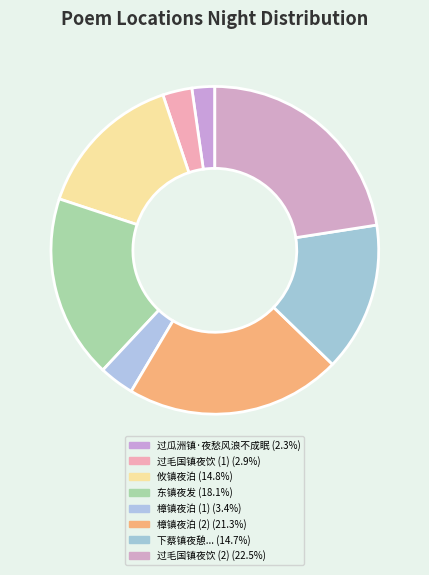

Rank the categories by value from lowest to highest.

过瓜洲镇·夜愁风浪不成眠, 过毛国镇夜饮, 樟镇夜泊, 下蔡镇夜憩文珠寺闻野歌有献胡山人诗者得江字, 攸镇夜泊, 东镇夜发, 樟镇夜泊, 过毛国镇夜饮